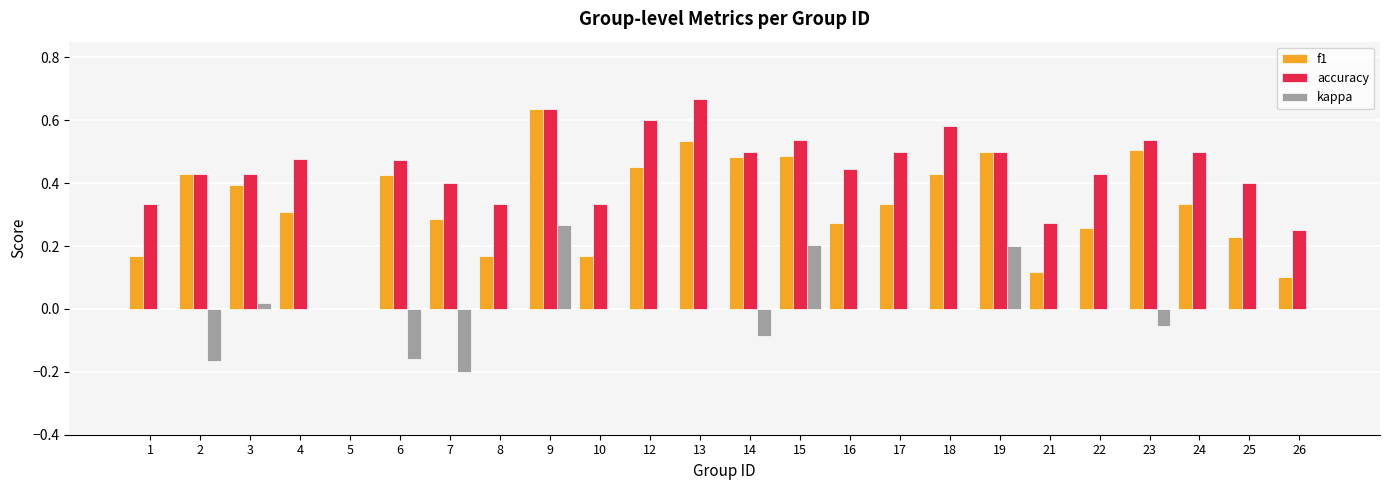

The accuracy series shows 0.5 at 10. True or false?

False